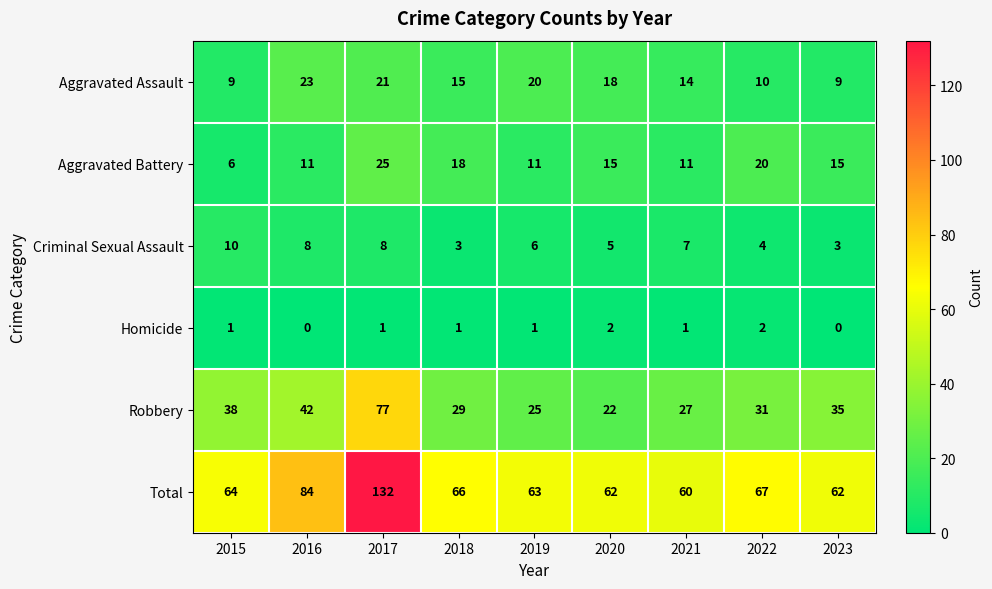

At 2017, list the series in order from smallest to largest.

Homicide, Criminal Sexual Assault, Aggravated Assault, Aggravated Battery, Robbery, Total